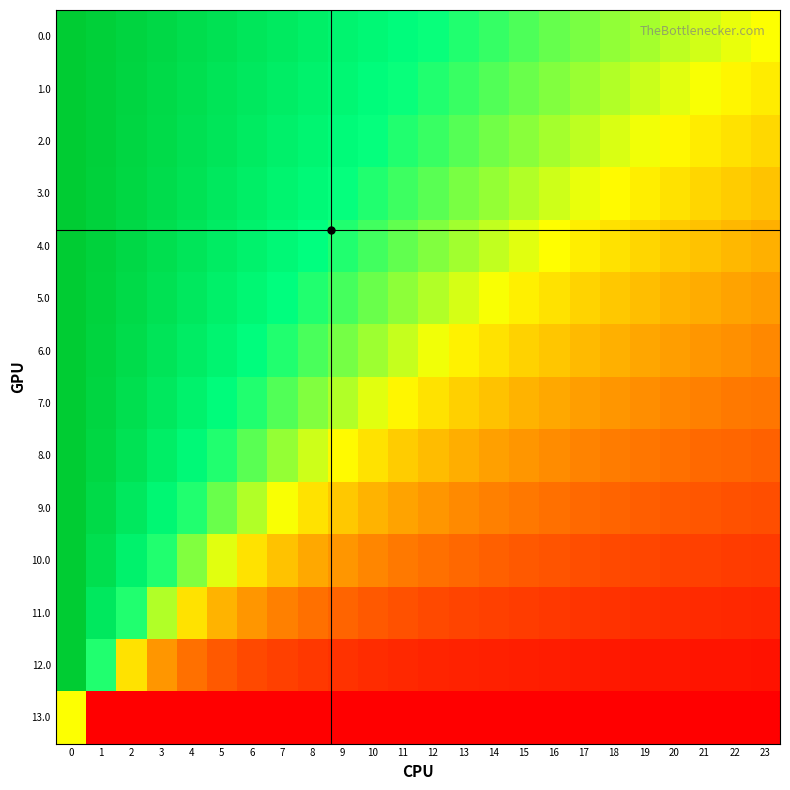

What is the difference between the highest and lowest values at 7?

1.7